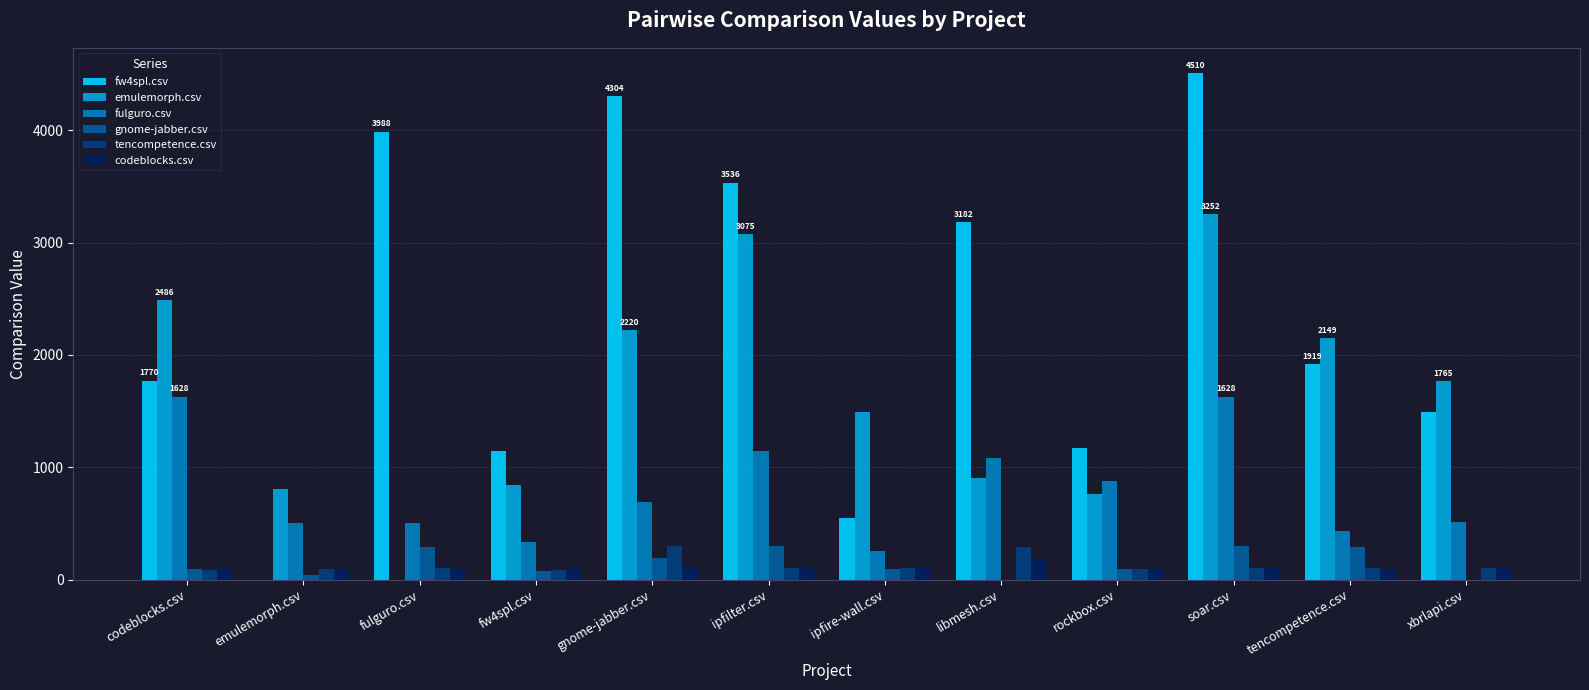

The value of fw4spl.csv at soar.csv is 4510.5. True or false?

True